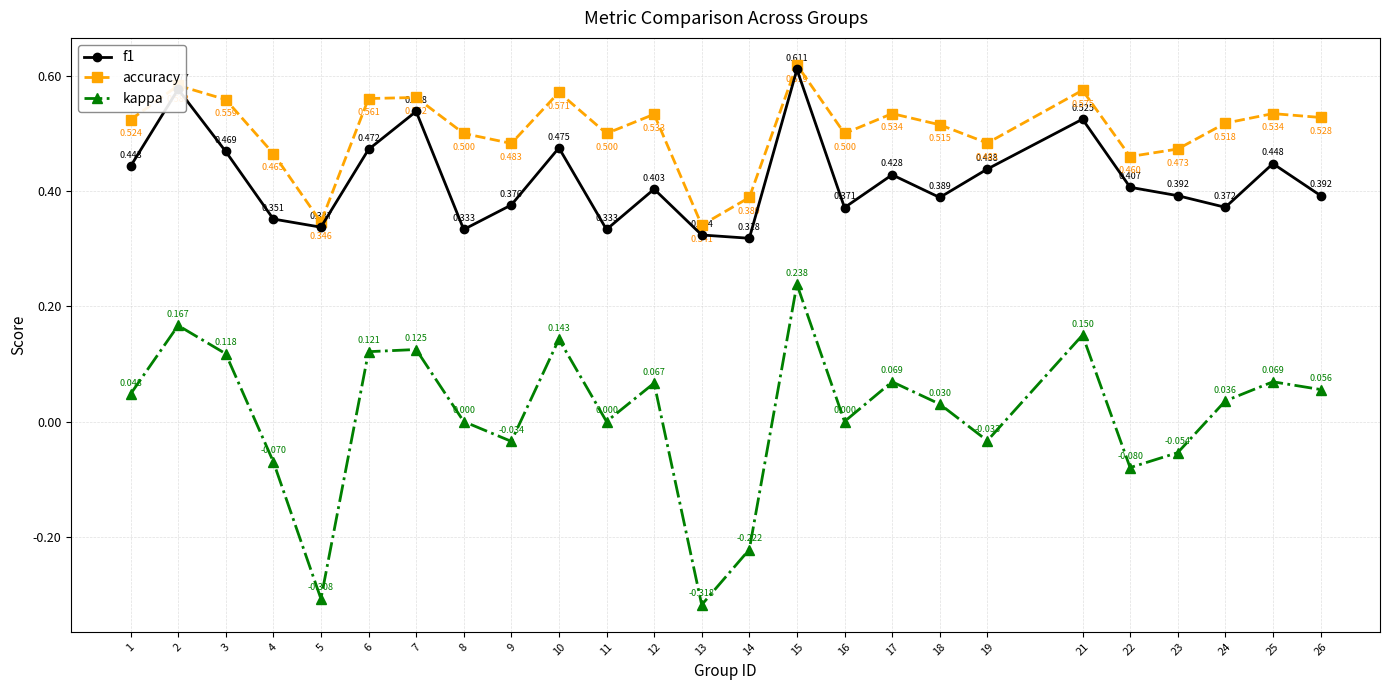

Count the accuracy values in the range 0 to 1.

25